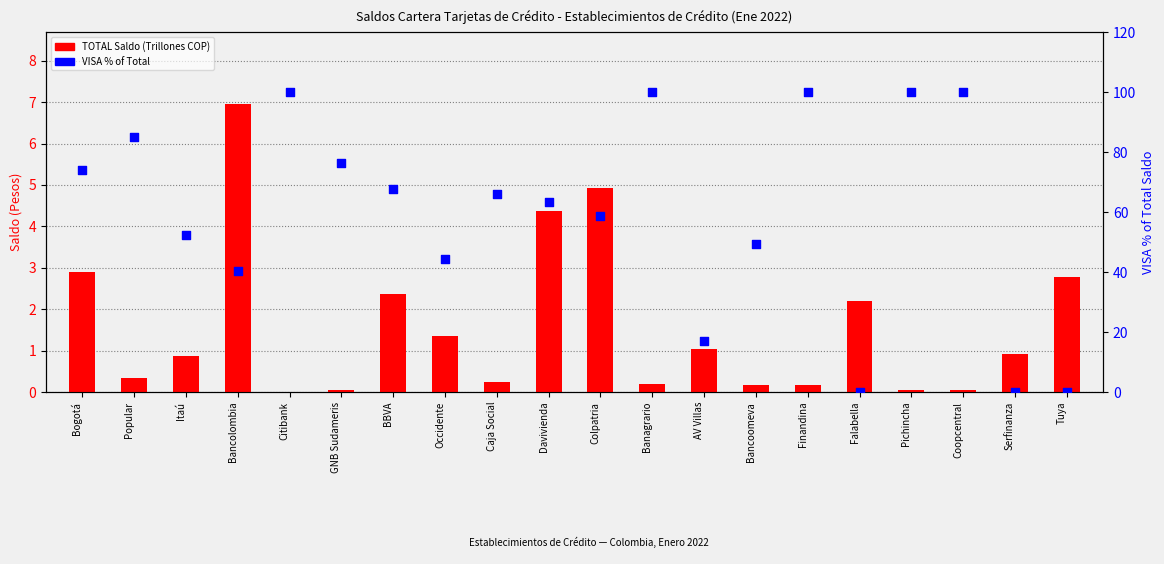

Which series reaches the maximum Y coordinate?

VISA % of Total